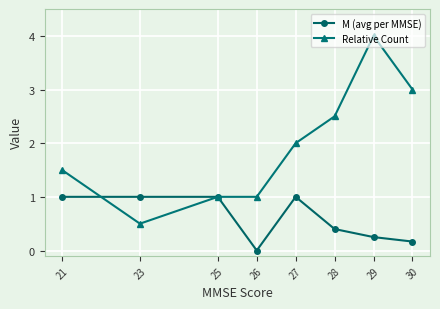

At which category does Relative Count reach its first local valley?

23